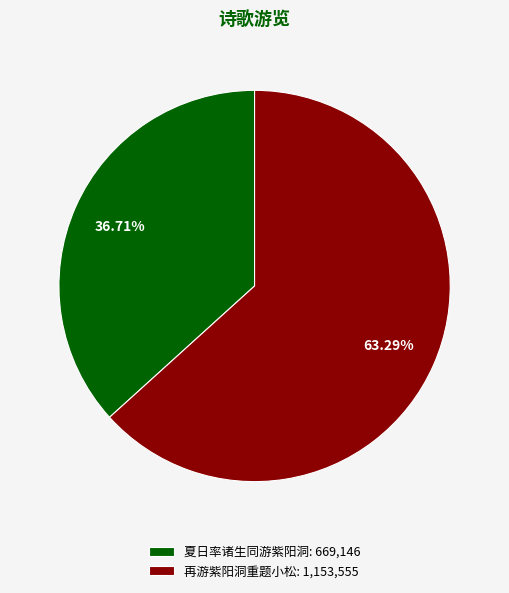

Is there a majority slice in this chart?

Yes